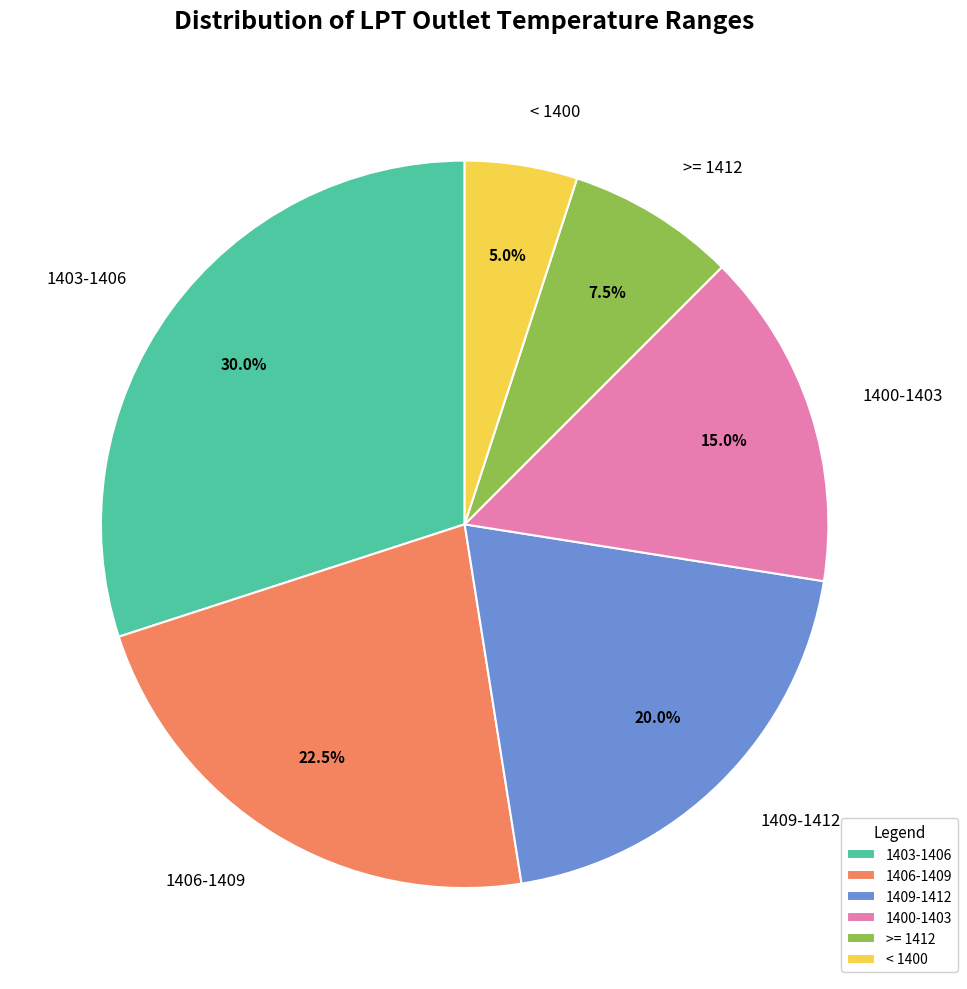

How many segments does this pie chart have?

6